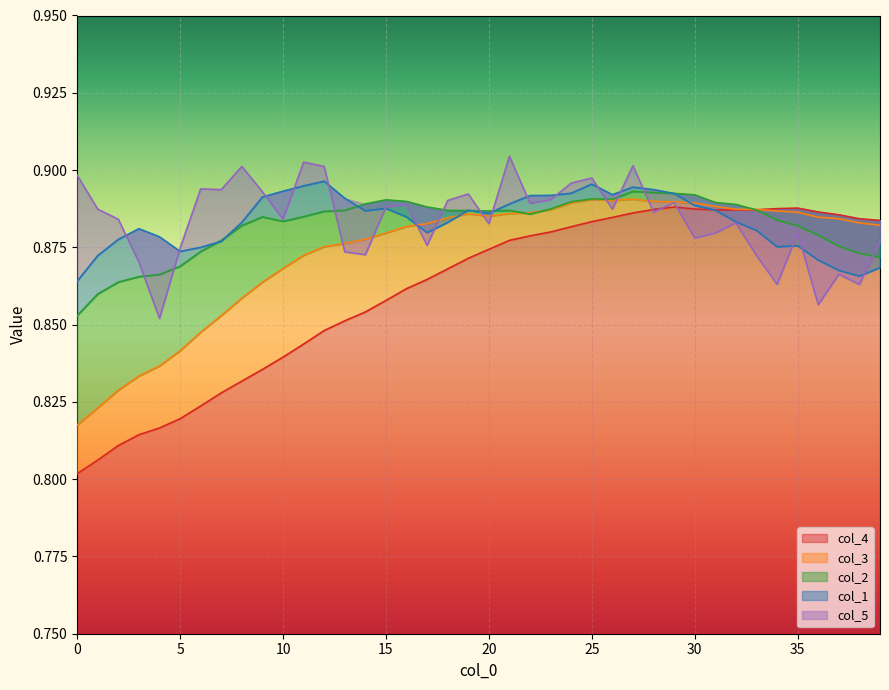

True or false: col_4 and col_2 intersect in this chart.

True